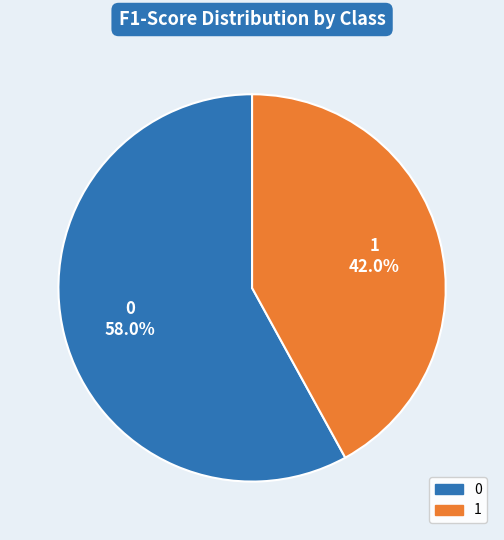

To the nearest percent, what is the difference between the 0 and 1 slice percentages?

16%